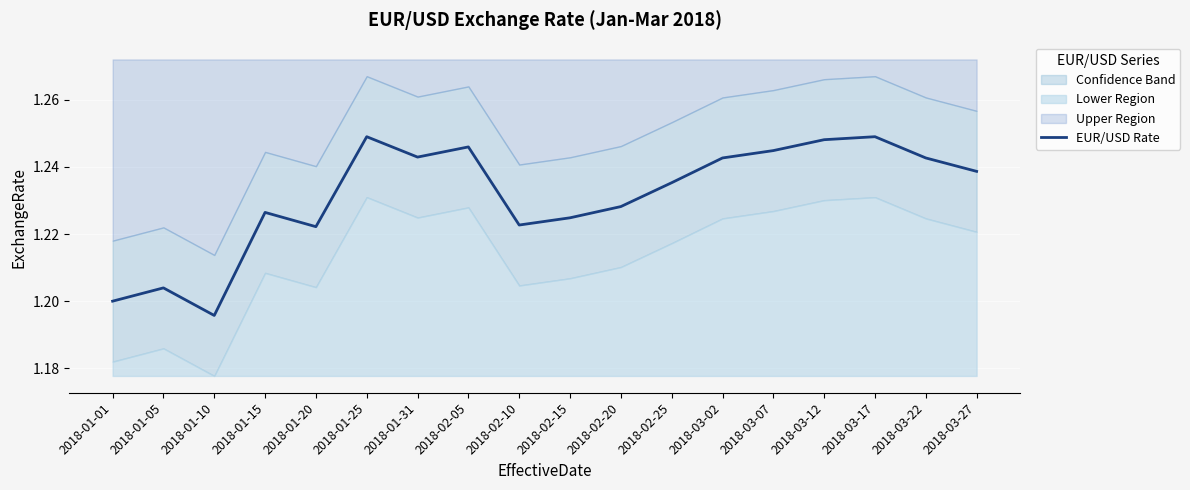

The value at 2018-01-20 is 1.2. True or false?

True